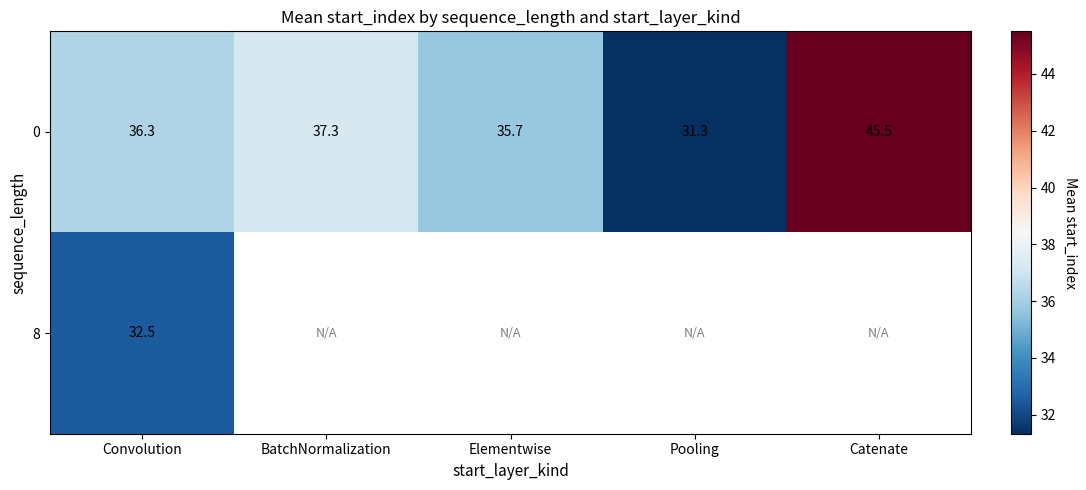

What is the maximum value shown in the chart?

45.5